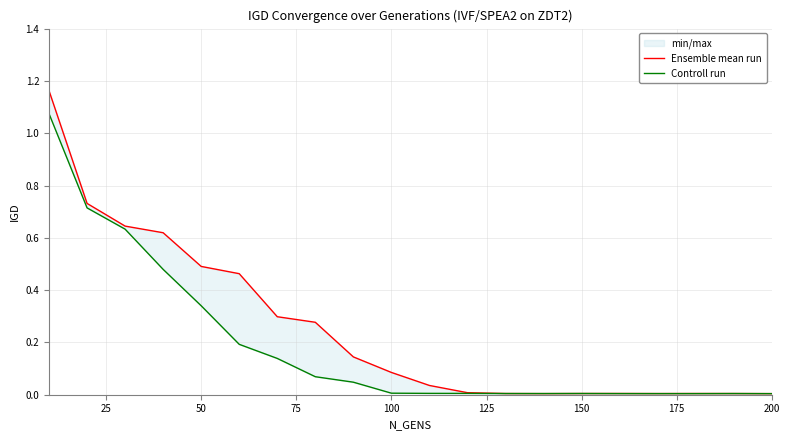

Rank the series by their maximum value, from lowest to highest.

Controll run, Ensemble mean run